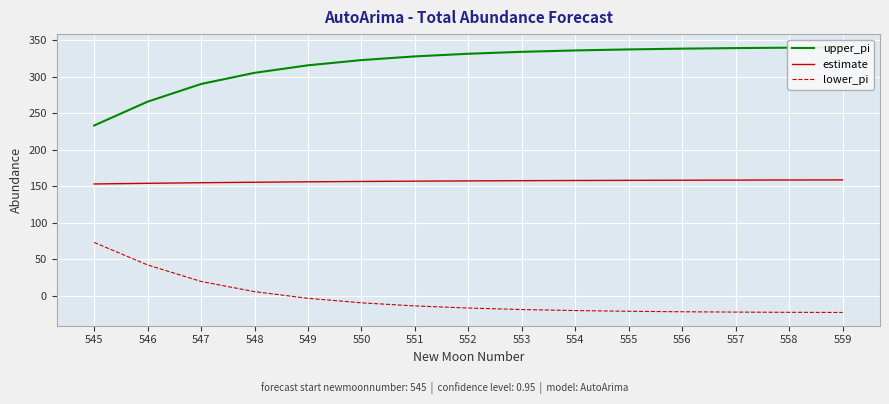

What is the difference between the upper_pi values at 556 and 559?

1.8